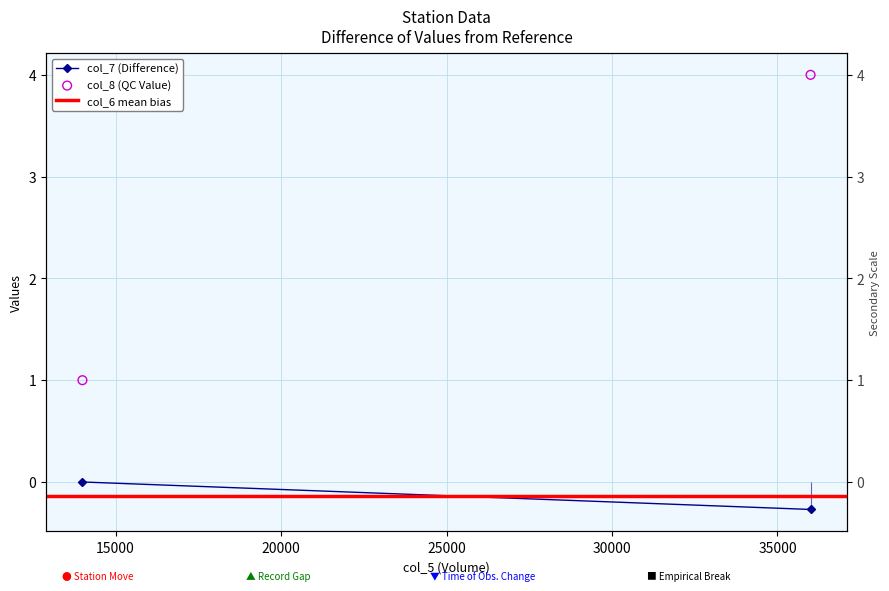

Is the value of col_6 mean bias at 10000 greater than the value of col_8 (QC Value) at 15000?

No